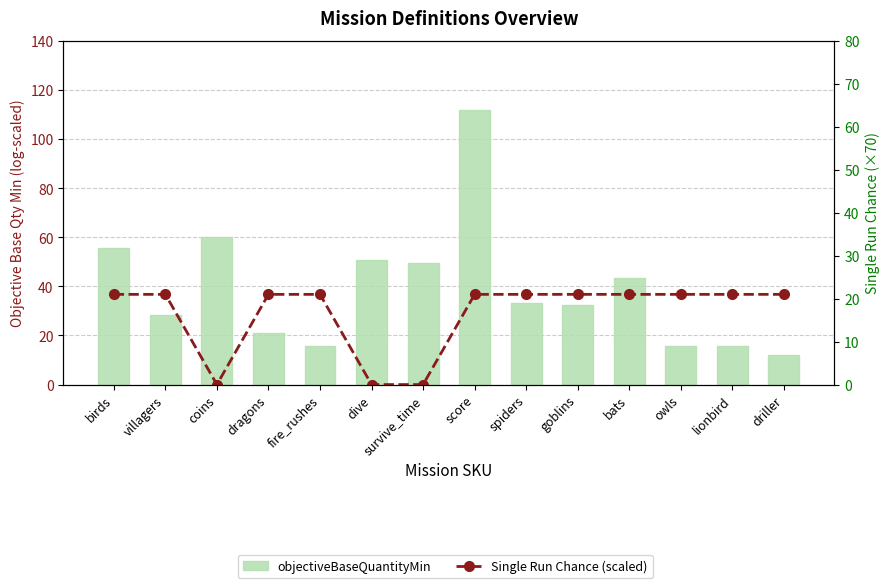

The value of objectiveBaseQuantityMin at villagers is 10.3. True or false?

False